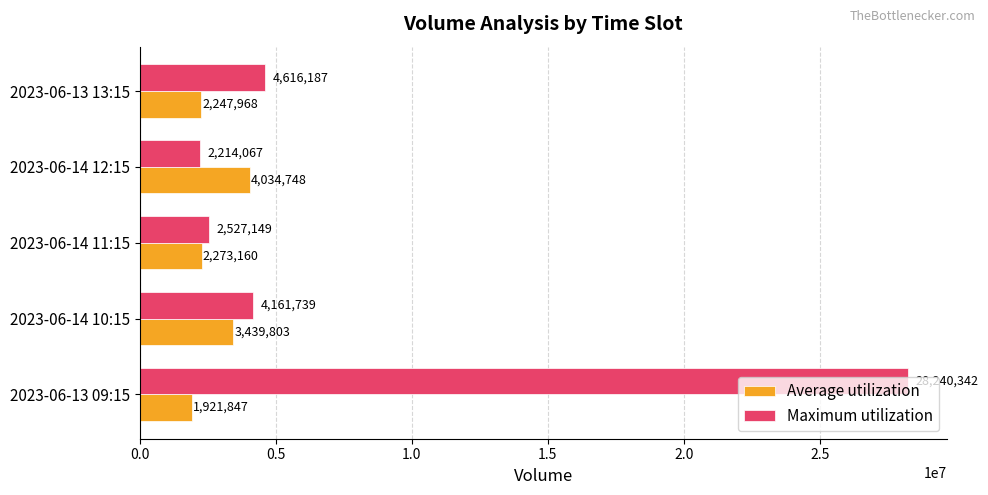

Which series has the largest total across all categories?

Maximum utilization